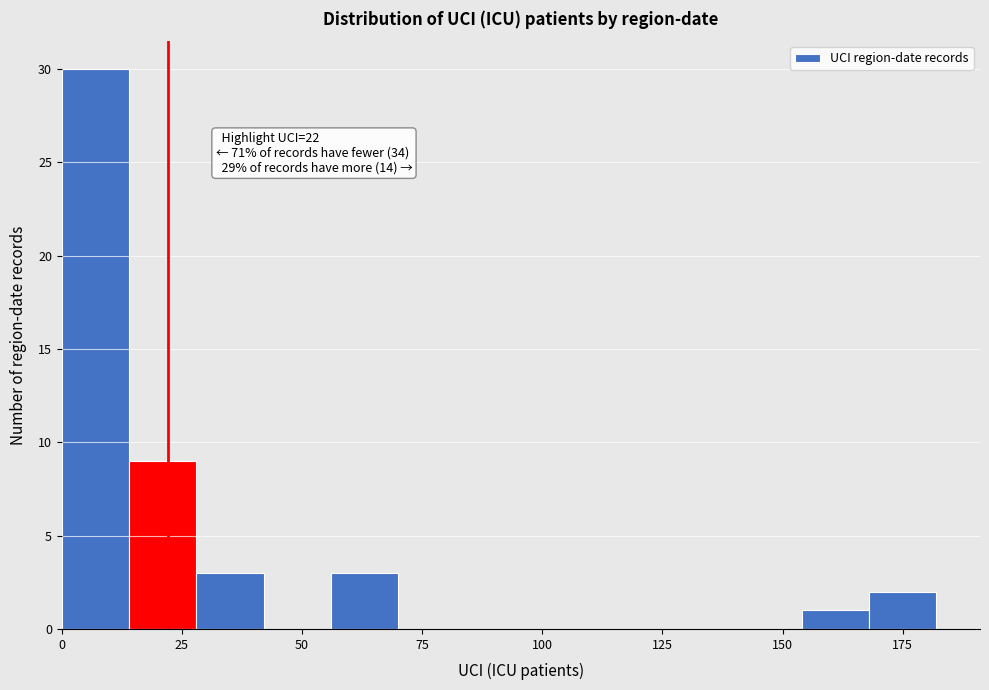

Around what value on the x-axis is the tallest bar? Give the approximate position of its centre, as read against the axis.

5